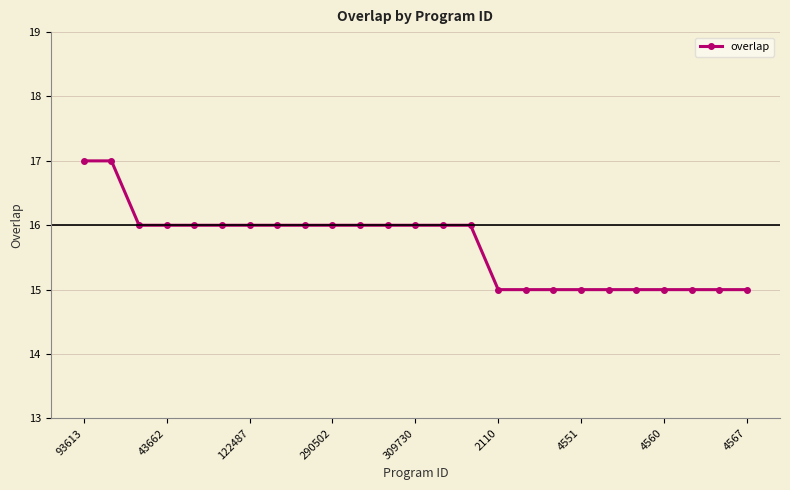

What is the difference between the second highest and minimum values?

2